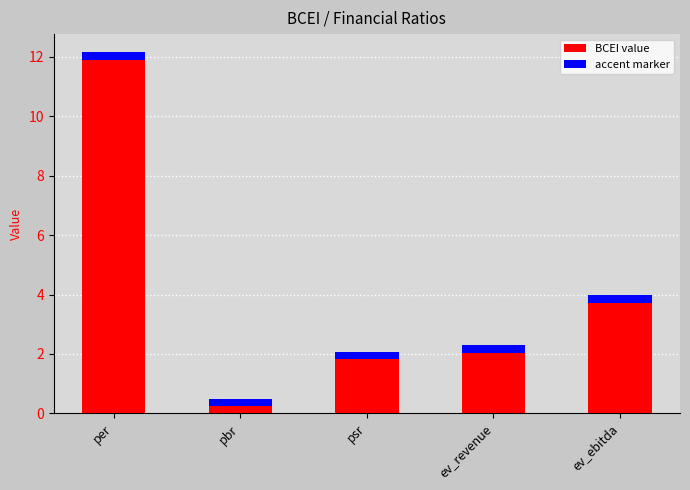

Where does the data first go above 2?

per